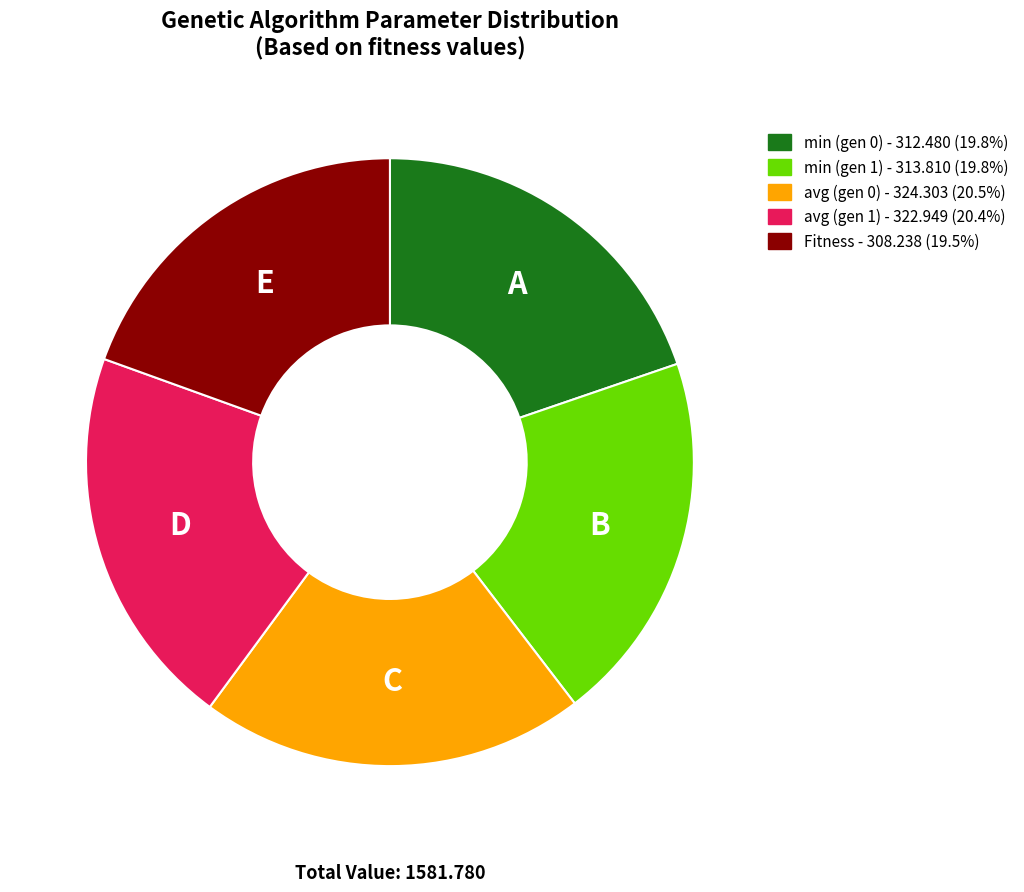

Which has a higher value, Fitness or avg (gen 0)?

avg (gen 0)